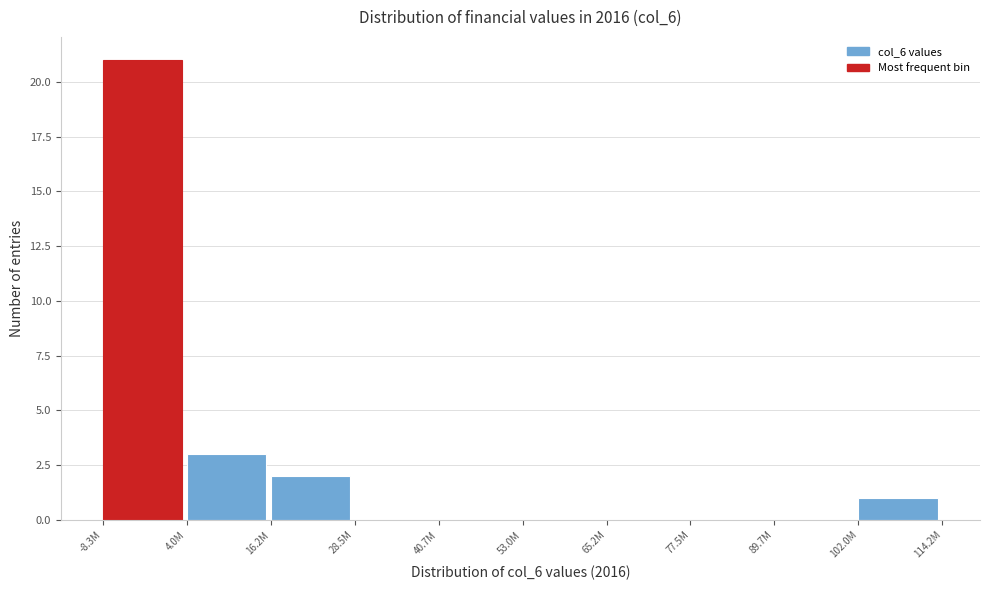

Reading left to right, transcribe all the data shown in this chart.

-8.3M=21	4.0M=3	16.2M=2	28.5M=0	40.7M=0	53.0M=0	65.2M=0	77.5M=0	89.7M=0	102.0M=1